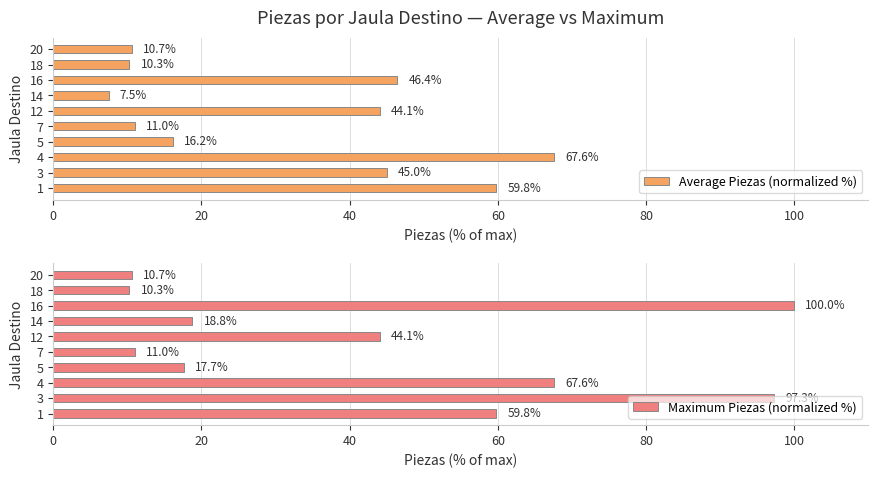

Rank the categories by Maximum Piezas (normalized %) value from highest to lowest.

16, 3, 4, 1, 12, 14, 5, 7, 20, 18